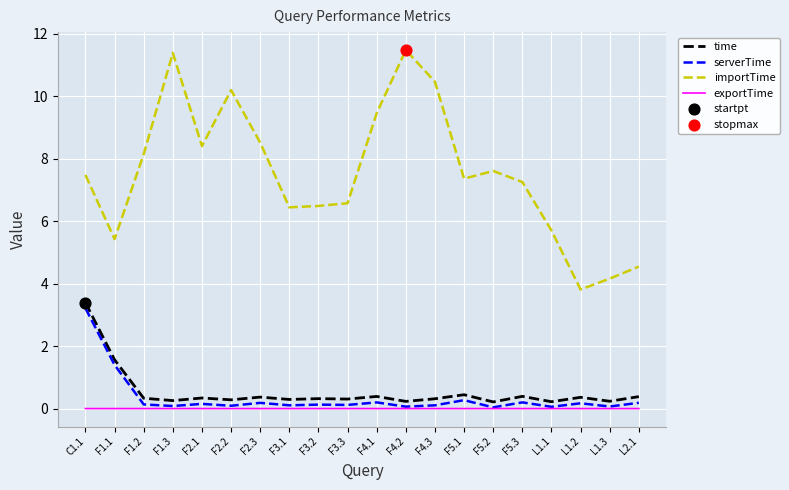

At how many categories does at least one series exceed 6?

15